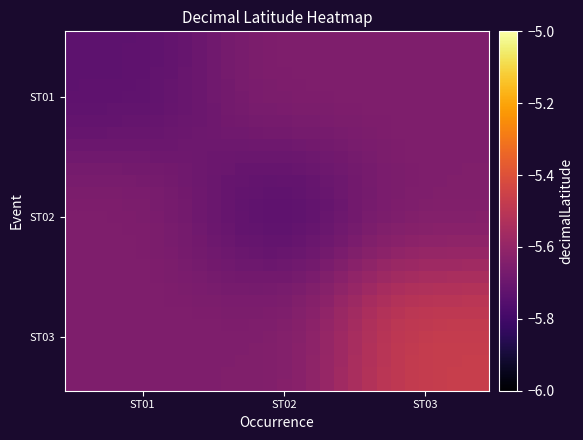

How many distinct data groups are displayed?

30